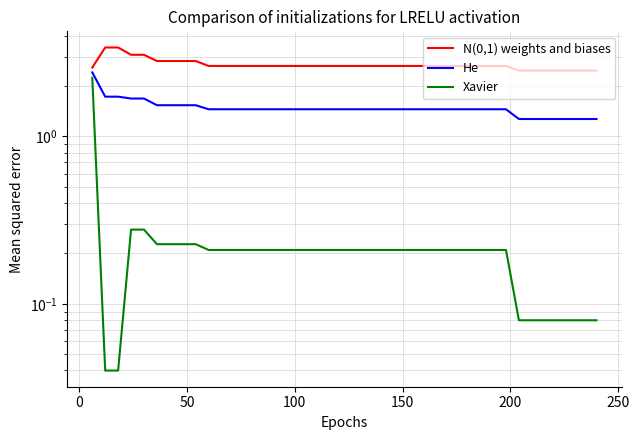

What are all the series names shown in the legend?

N(0,1) weights and biases, He, Xavier